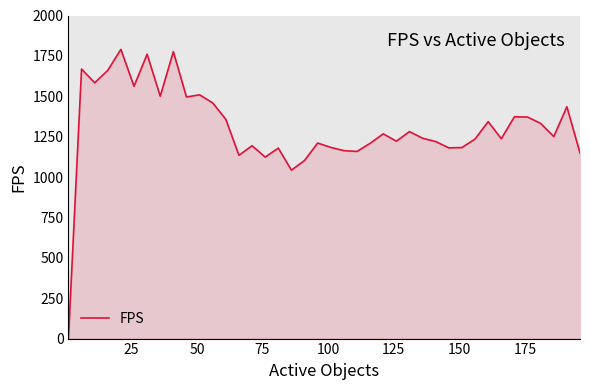

What is the maximum value shown in the chart?

1790.4